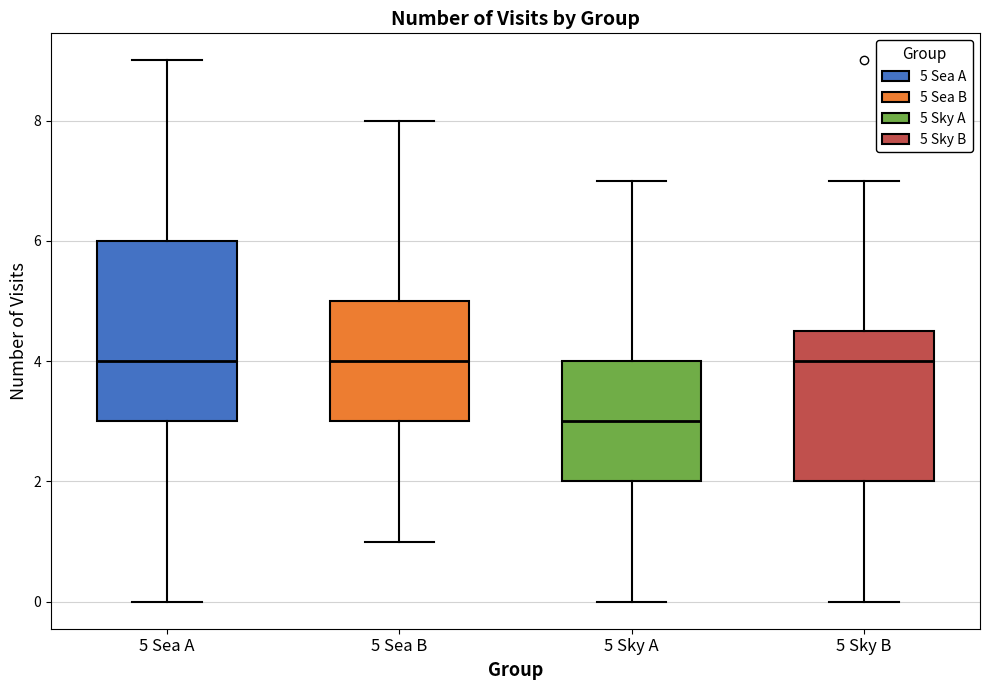

Reading left to right, transcribe this box plot: for each box, give where its median line is, the range the box spans, and where its two whiskers end, as read against the y-axis. The values are not printed on the chart, so give them approximately, as read against the axis.

5 Sea A: median 4.0, box 3.0 to 6.0, whiskers 0.0 to 9.0
5 Sea B: median 4.0, box 3.0 to 5.0, whiskers 1.0 to 8.0
5 Sky A: median 3.0, box 2.0 to 4.0, whiskers 0.0 to 7.0
5 Sky B: median 4.0, box 2.0 to 4.6, whiskers 0.0 to 7.0